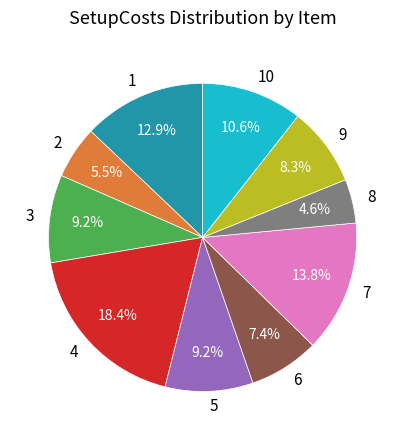

What is the smallest slice in the pie chart?

8